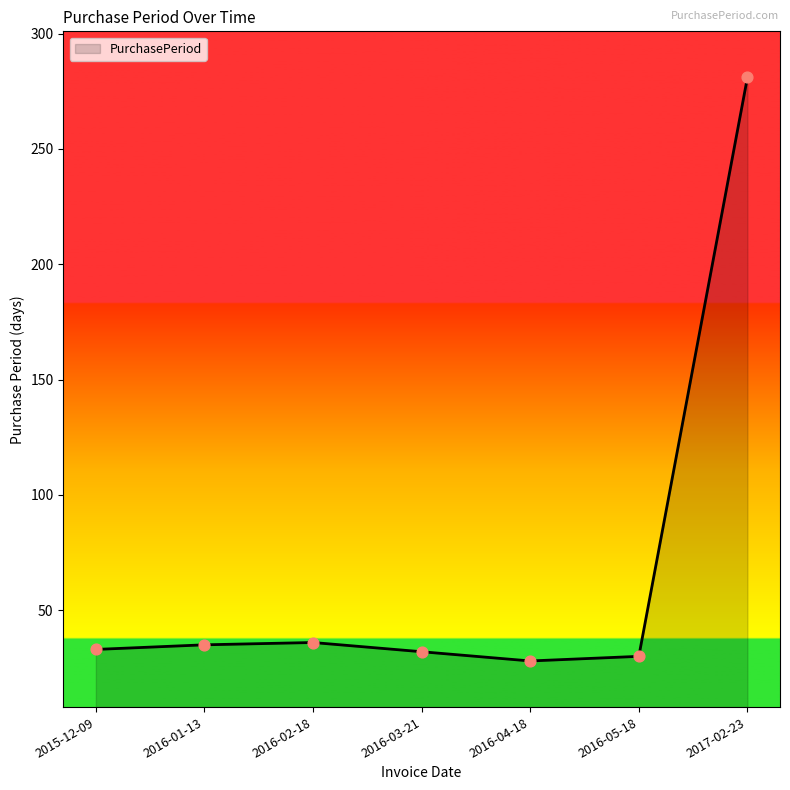

Between 2017-02-23 and 2016-02-18, which is larger?

2017-02-23